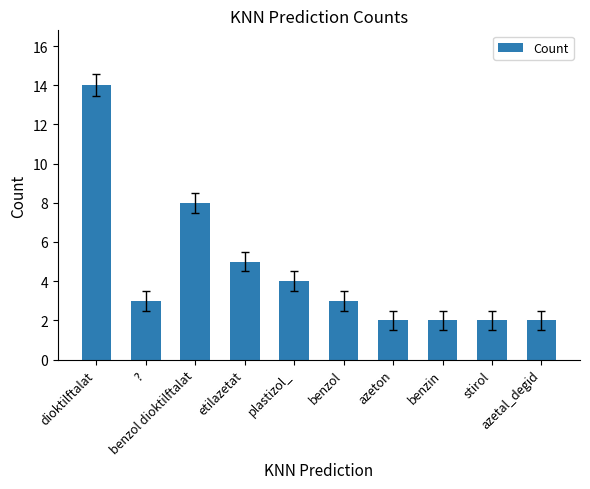

What is the difference between the second highest and second lowest values?

6